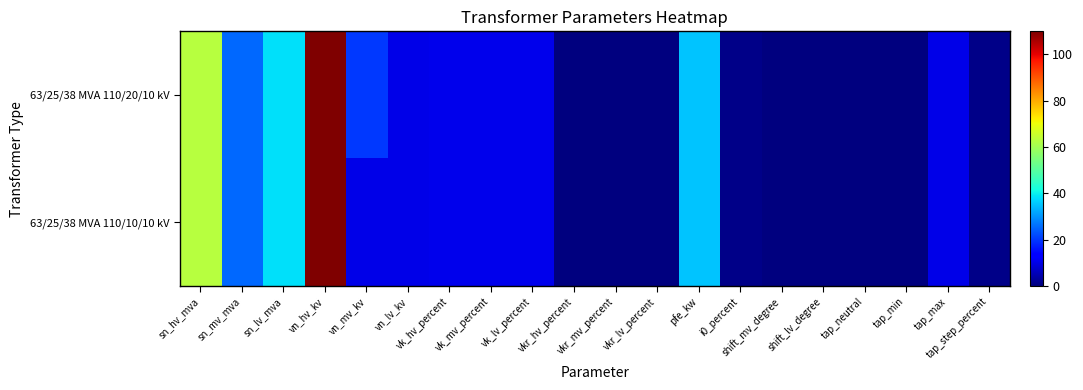

Which has a higher value, pfe_kw or i0_percent?

pfe_kw